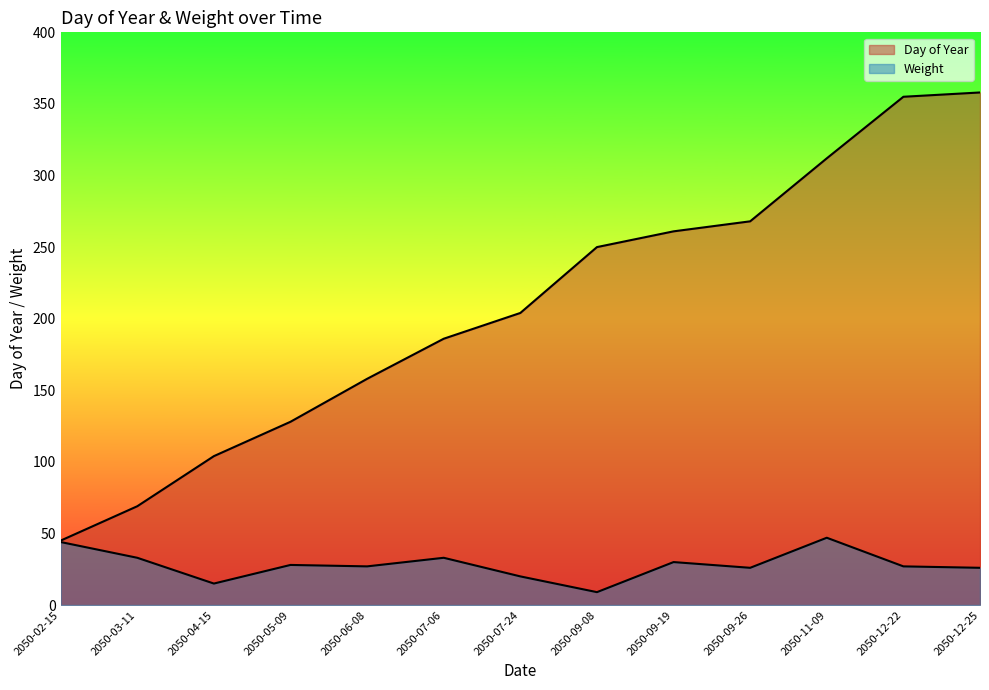

The Day of Year series shows 104 at 2050-04-15. True or false?

True